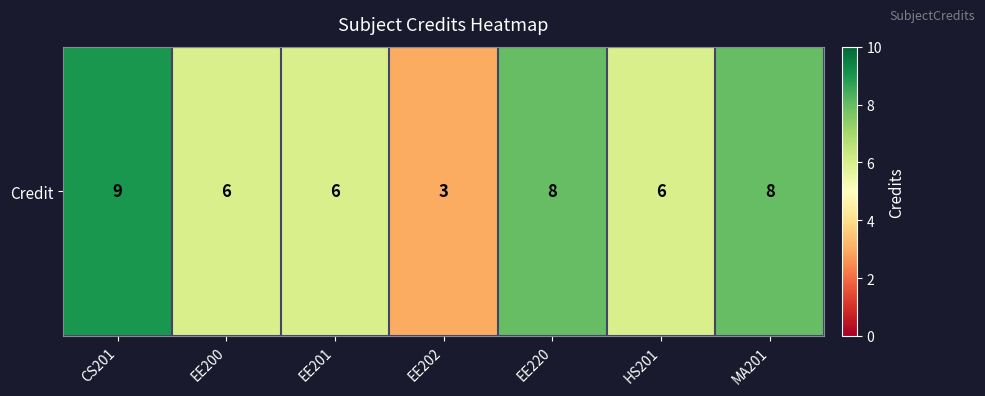

List the labels in order of value, smallest first.

EE202, EE200, EE201, HS201, EE220, MA201, CS201